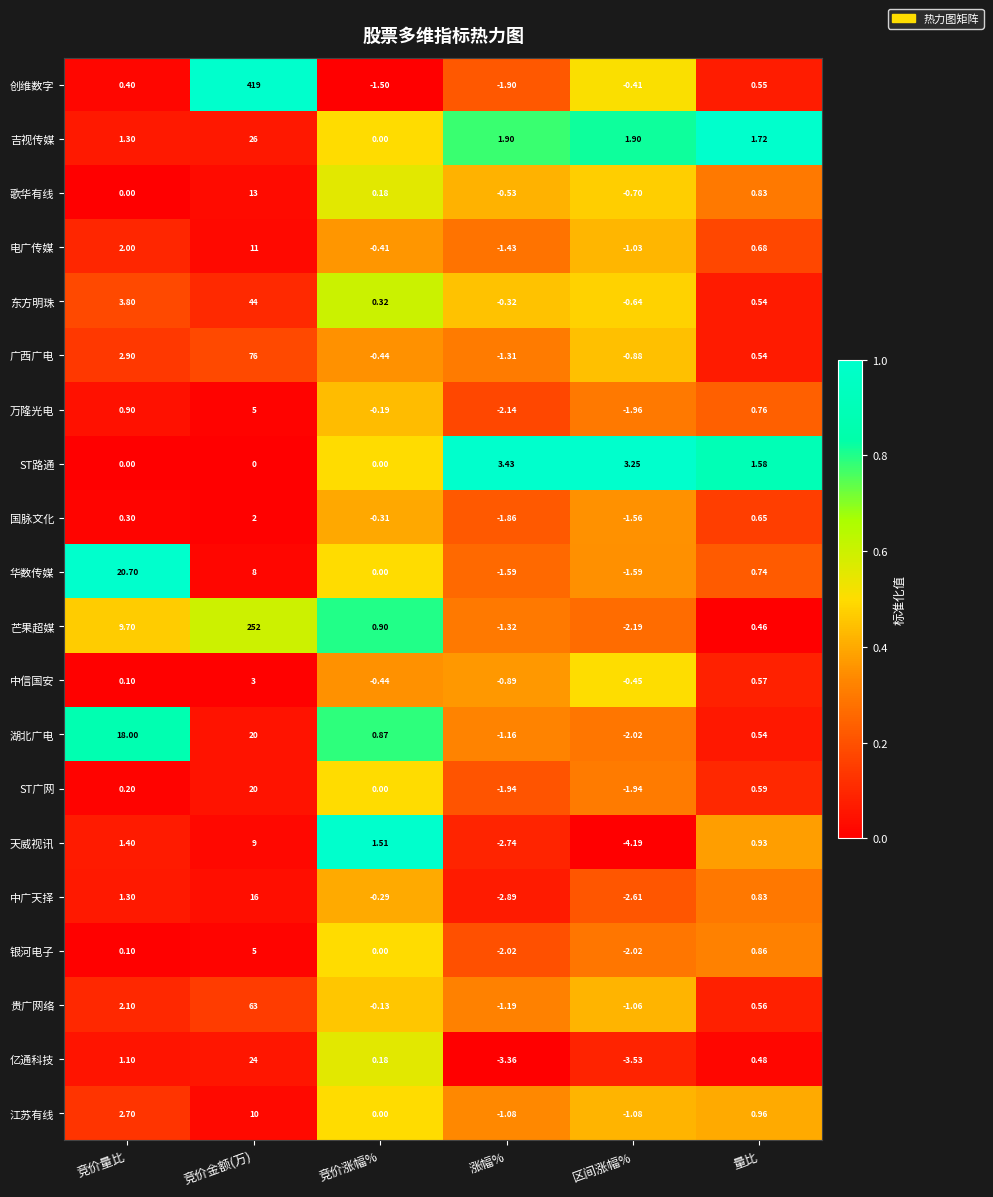

Between 竞价金额(万) and 区间涨幅%, which series saw the biggest shift?

创维数字